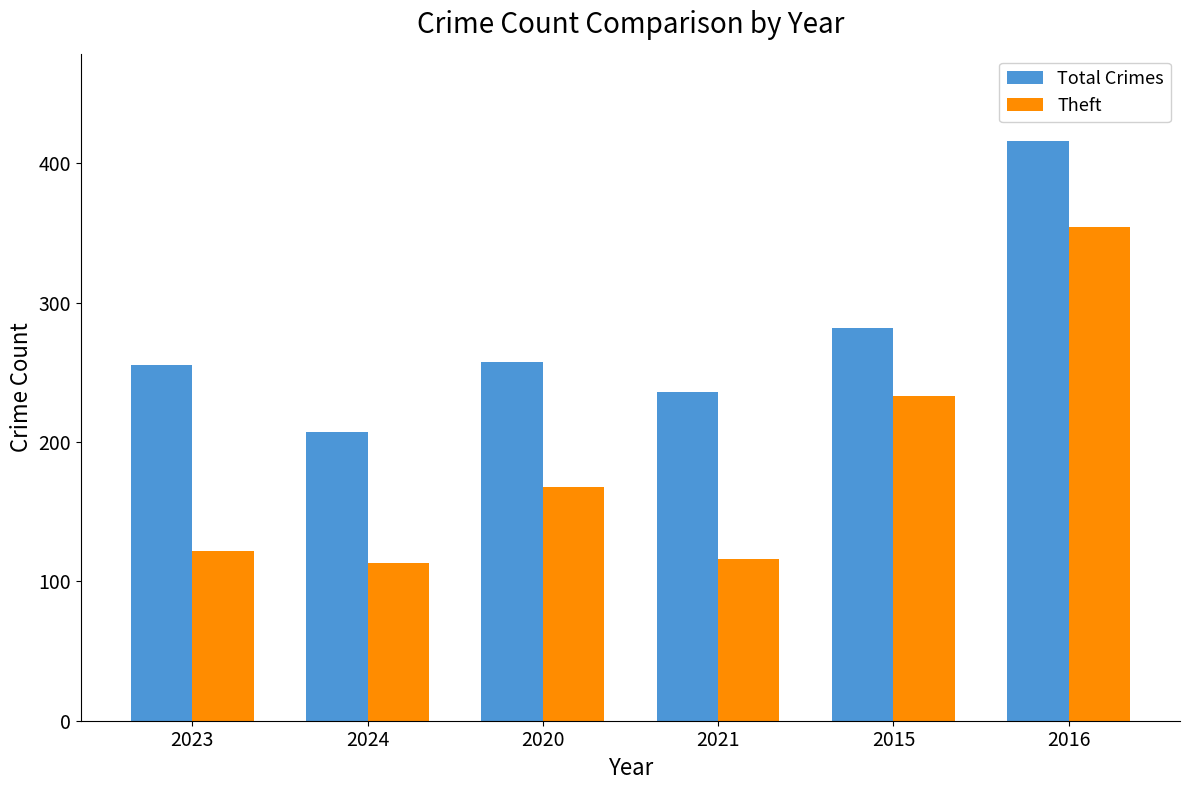

What is the difference between the maximum and minimum values in the Total Crimes series?

209